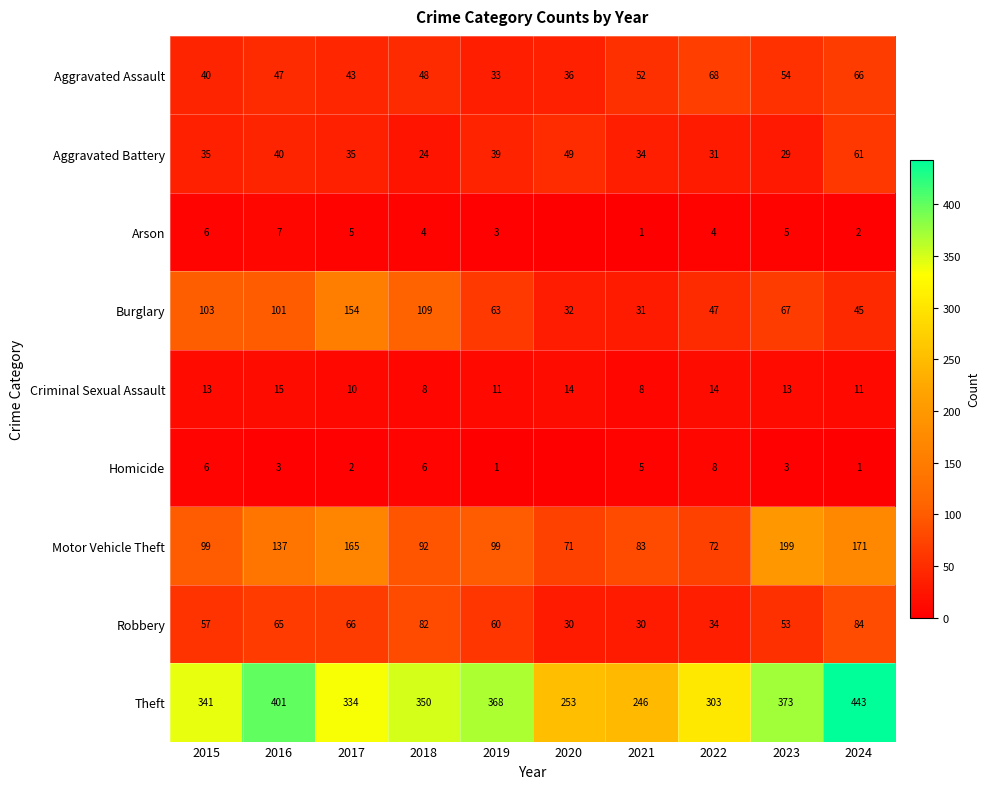

At 2022, list the series in order from smallest to largest.

Arson, Homicide, Criminal Sexual Assault, Aggravated Battery, Robbery, Burglary, Aggravated Assault, Motor Vehicle Theft, Theft